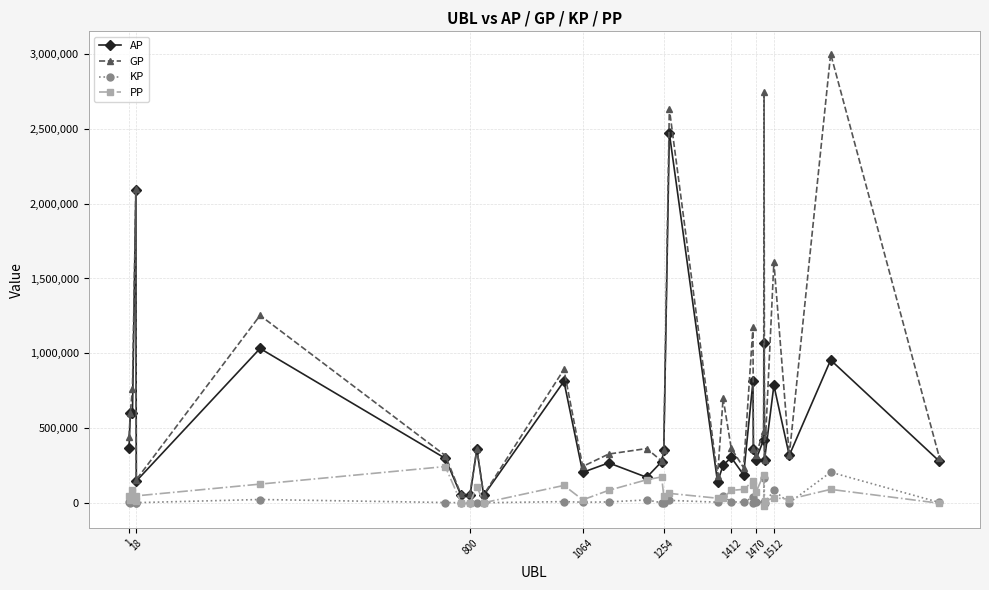

How many data points in AP are less than 316823?

16